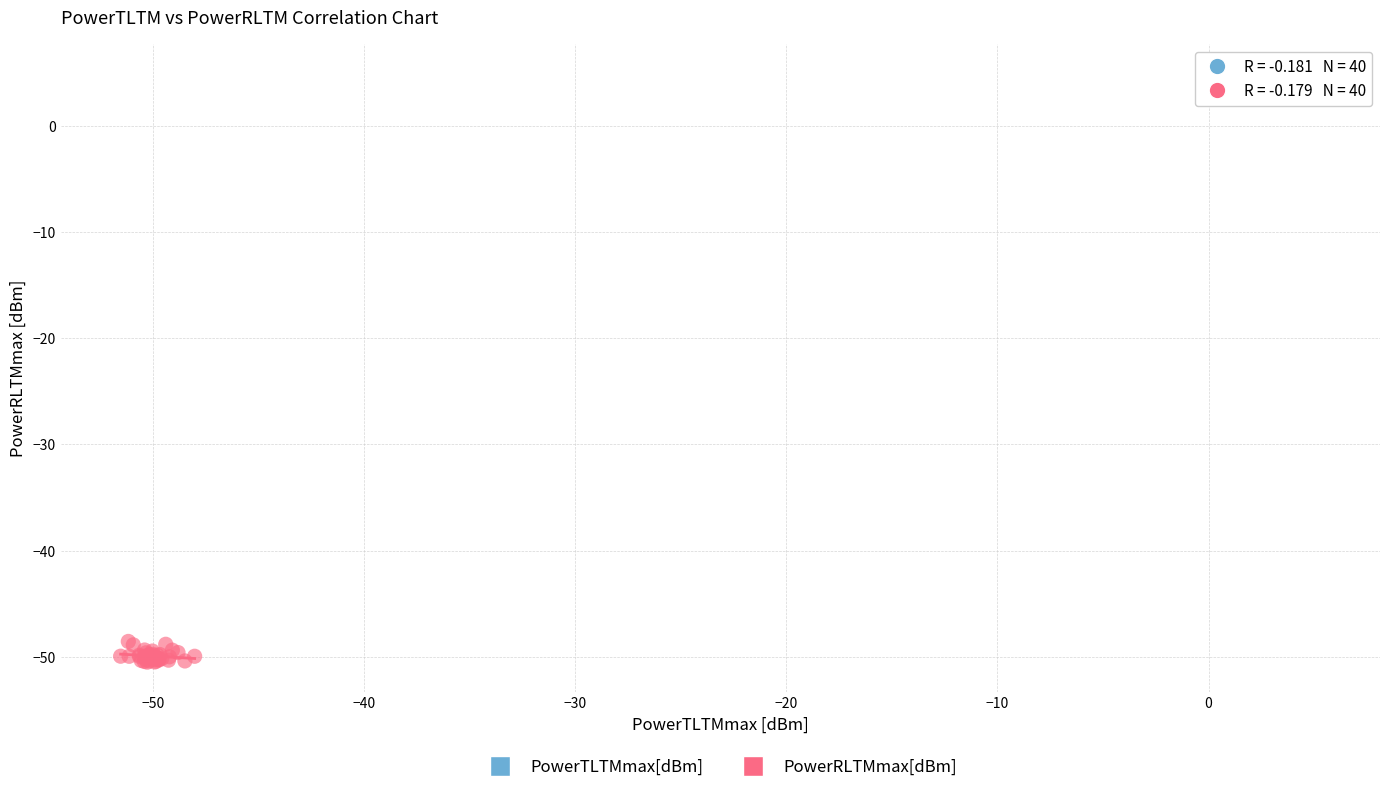

Which series contains the lowest Y value?

PowerRLTMmax[dBm]